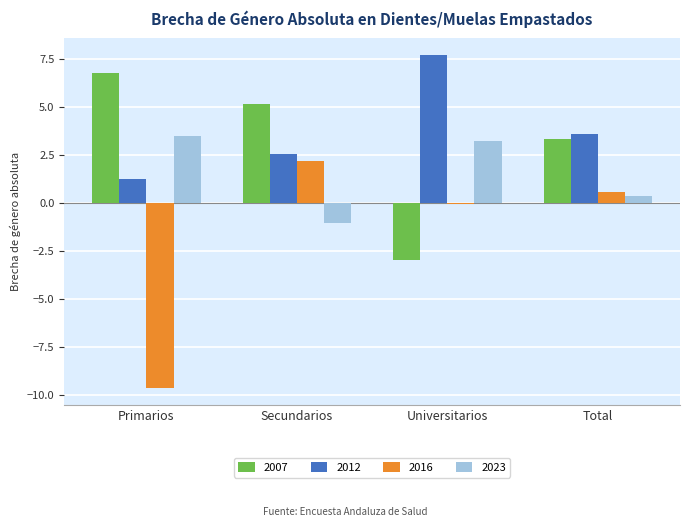

What is the sum of all 2007 values?

12.3